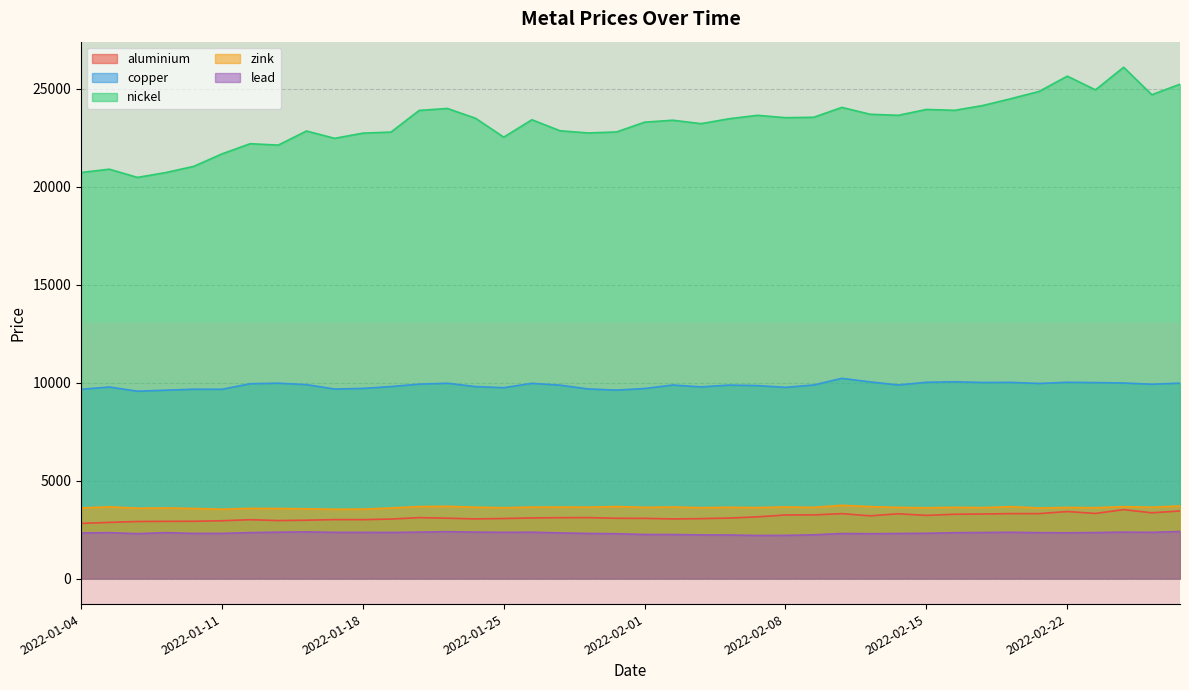

The lead series shows 2359.0 at 2022-02-25. True or false?

True